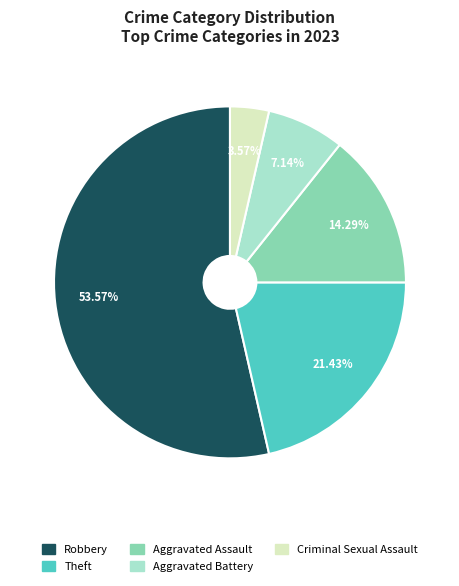

Is Robbery the majority of the pie?

Yes